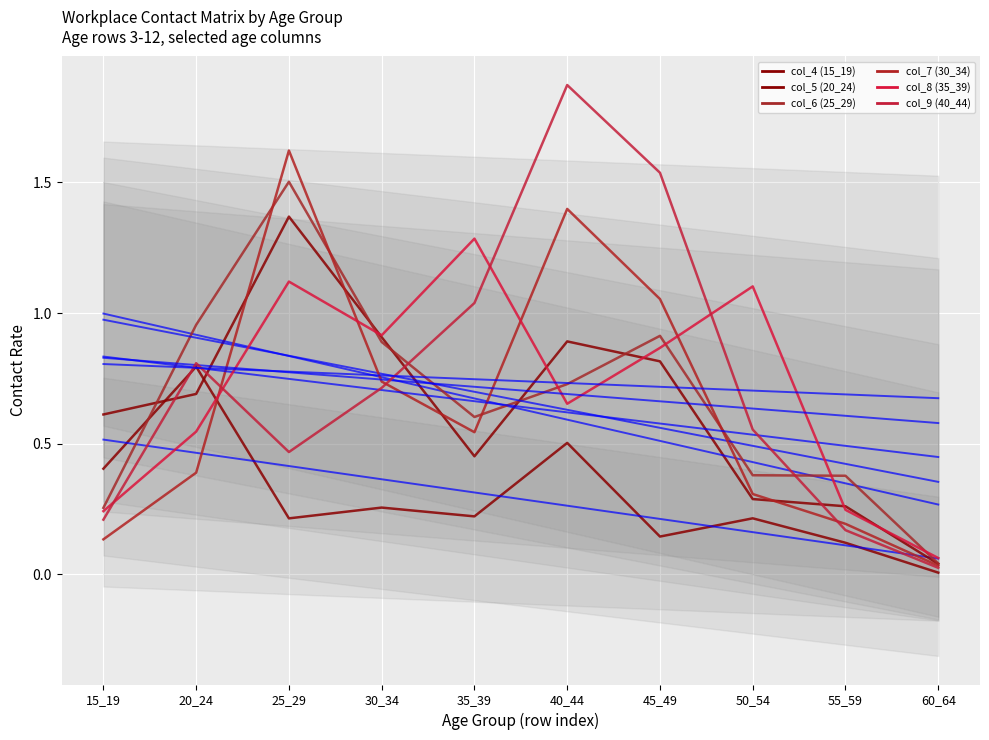

How many lines are shown in the chart?

6